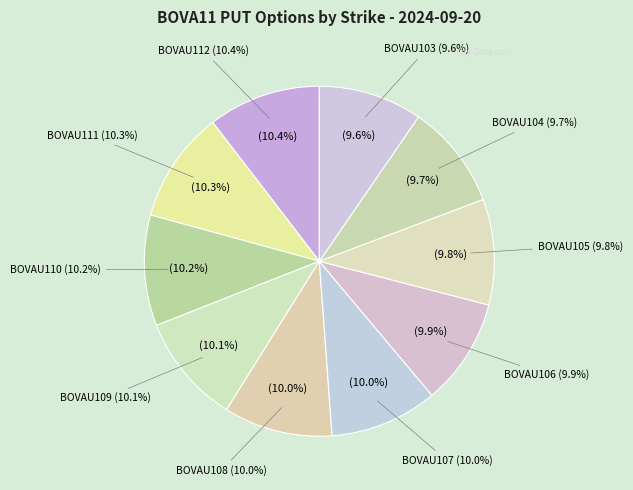

To the nearest percent, what percentage of the pie is BOVAU111?

10%